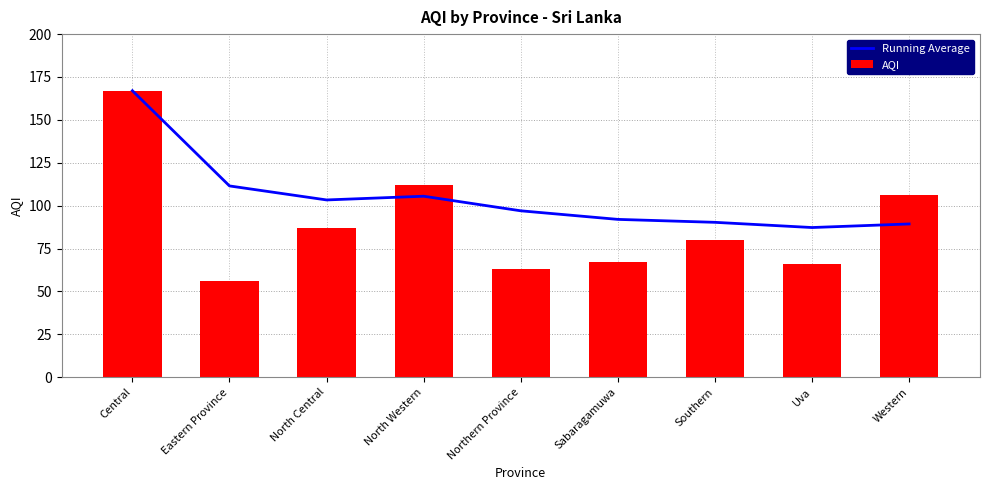

List the labels in order of Running Average value, smallest first.

Uva, Western, Southern, Sabaragamuwa, Northern Province, North Central, North Western, Eastern Province, Central